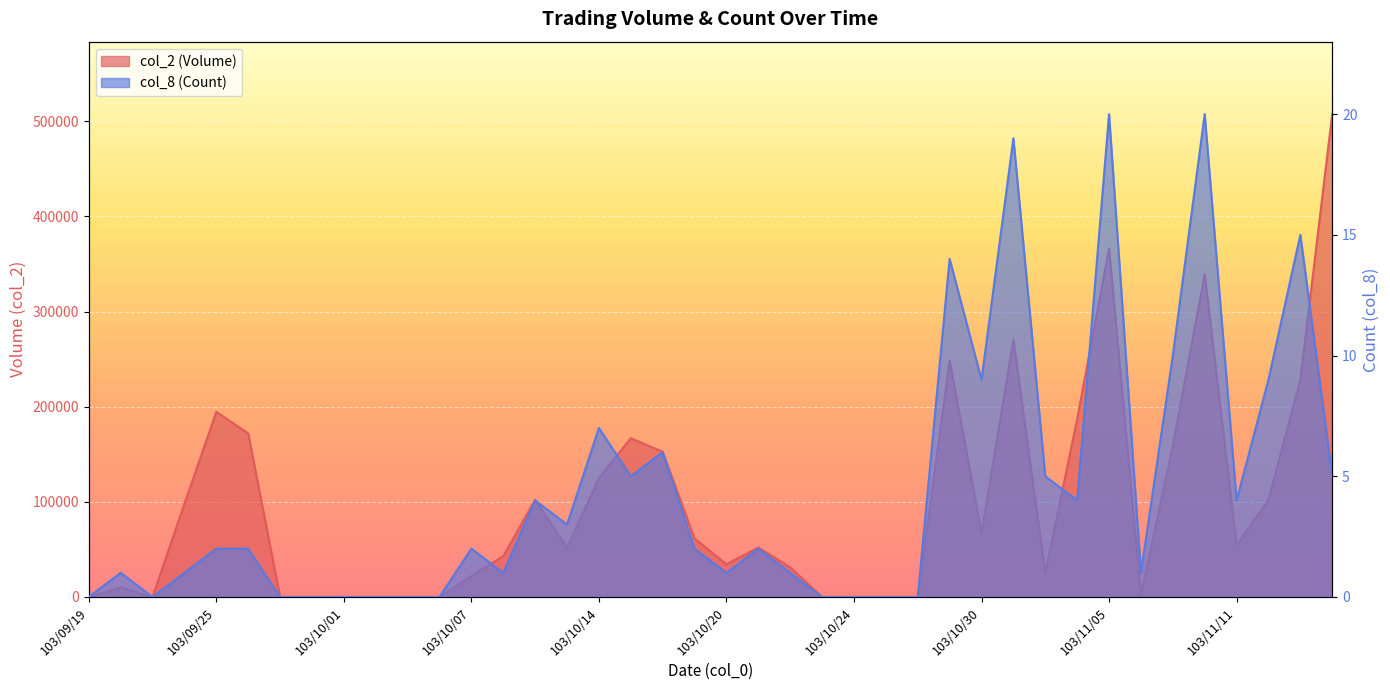

True or false: col_2 (Volume) has a value of 32825 at 103/11/11.

False